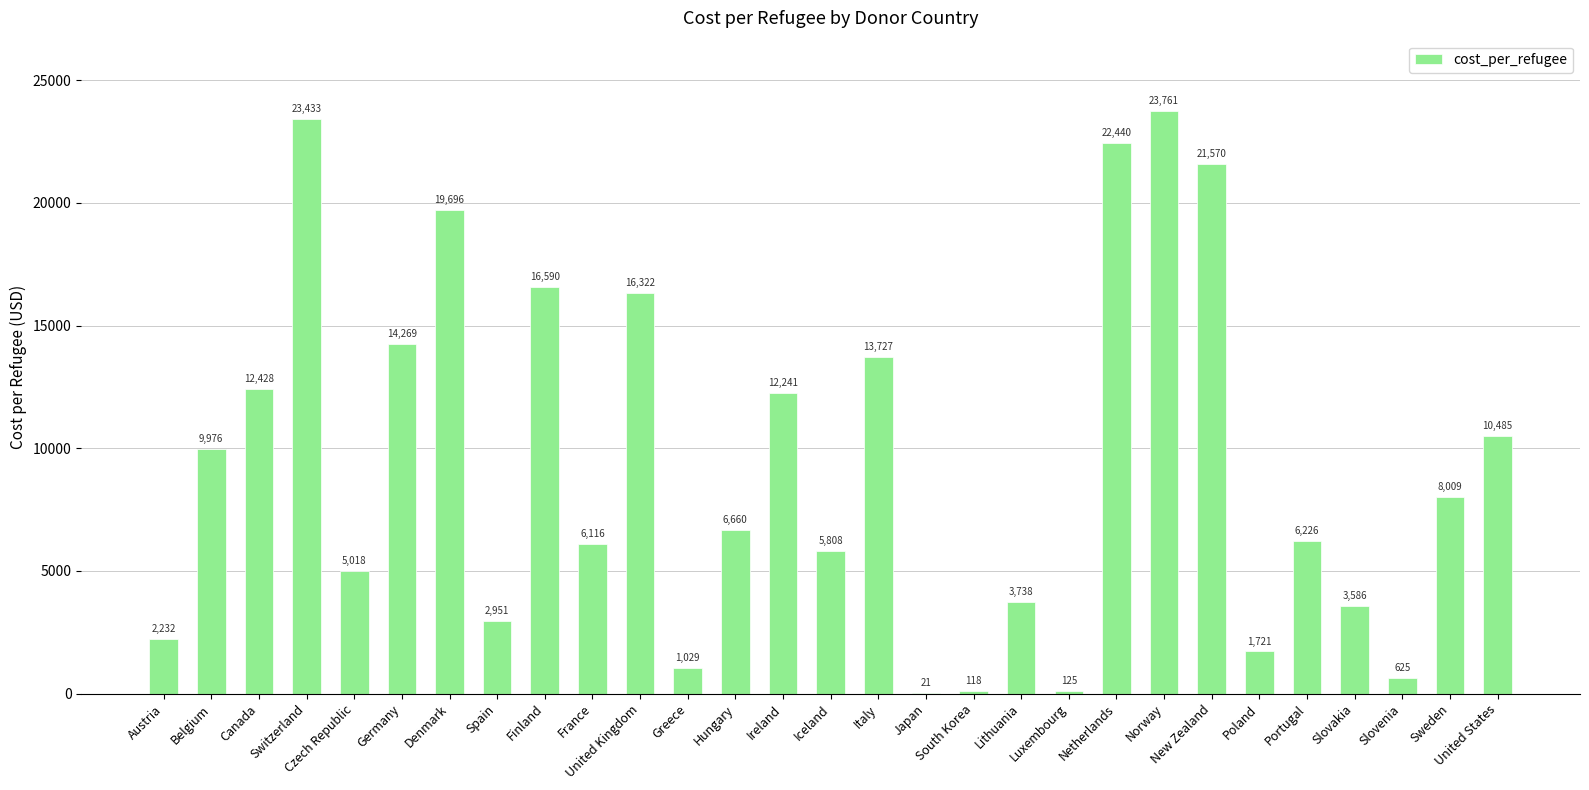

Is it true that the value at Czech Republic is 6805.8?

False